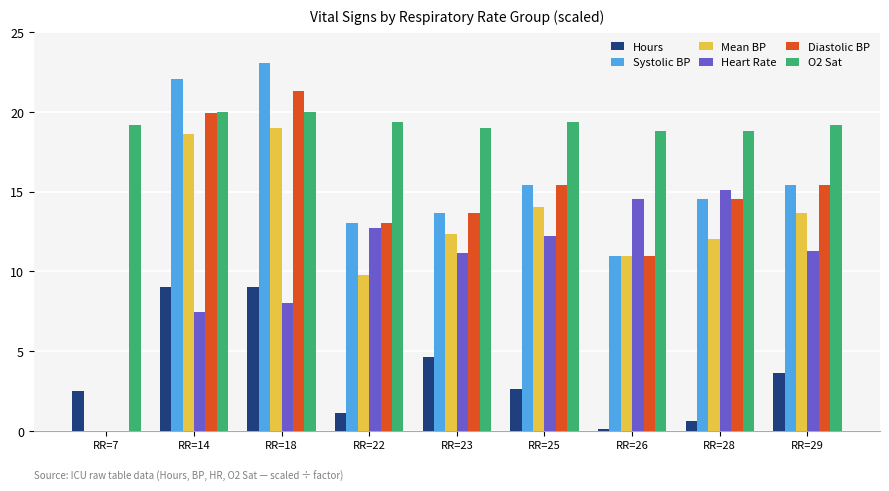

How many series are shown in this chart?

6